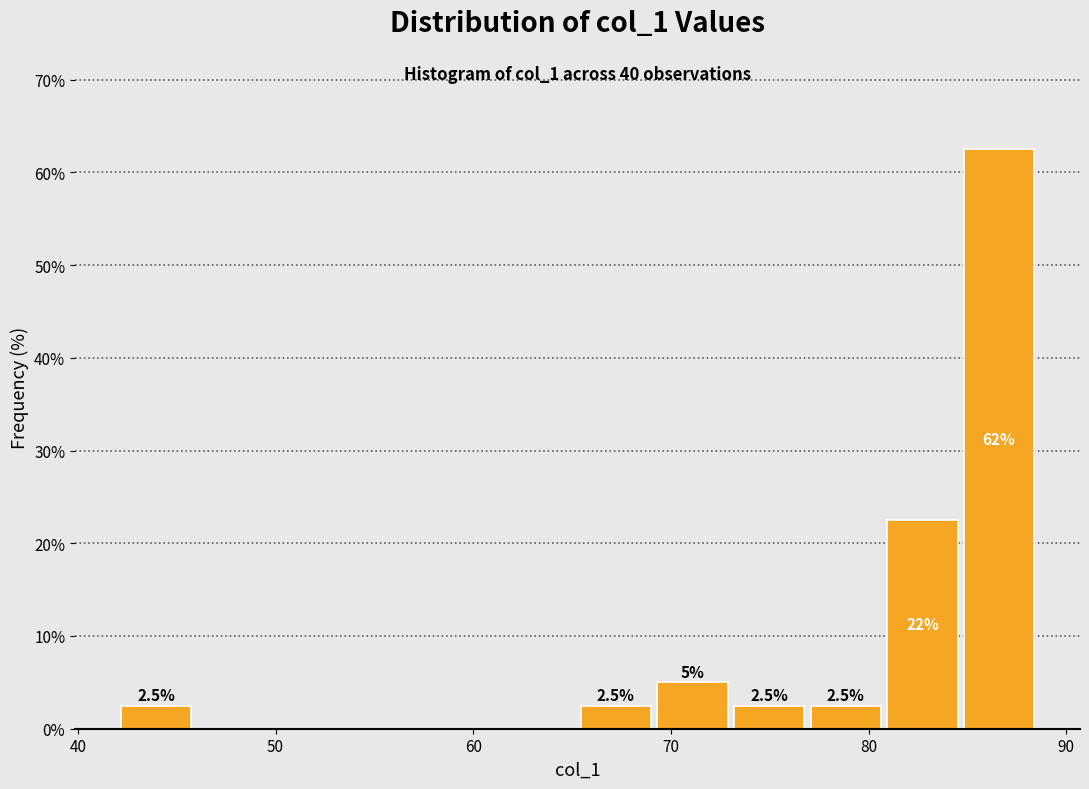

Around what value on the x-axis is the tallest bar? Give the approximate position of its centre, as read against the axis.

87